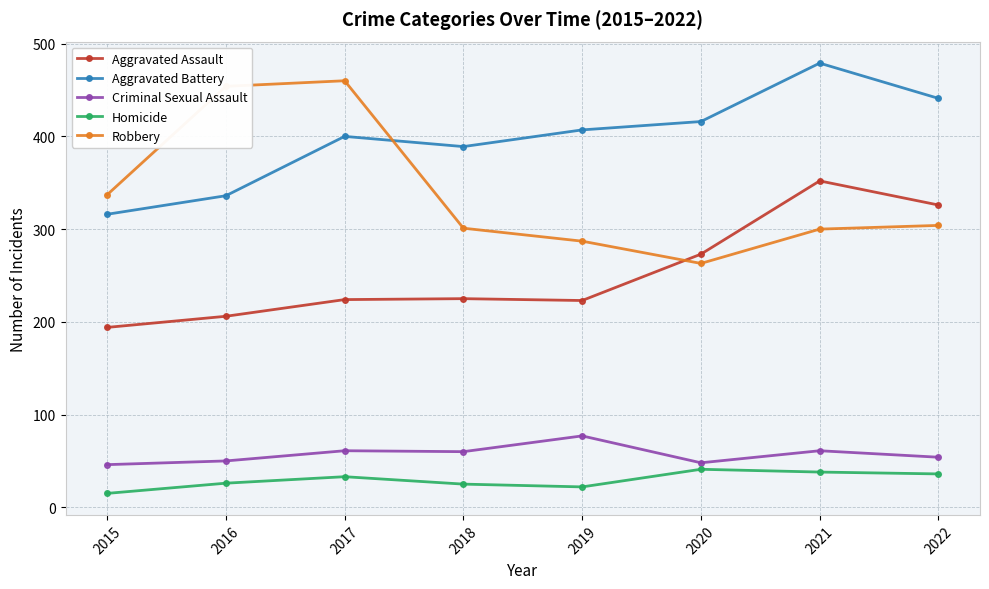

What are all the series names shown in the legend?

Aggravated Assault, Aggravated Battery, Criminal Sexual Assault, Homicide, Robbery